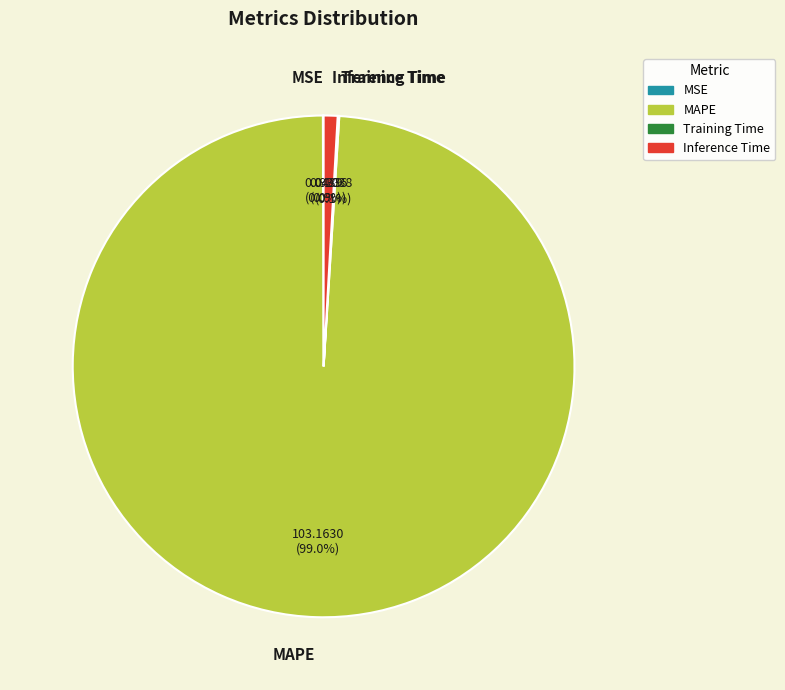

Is the sum of Inference Time and MAPE greater than half?

Yes